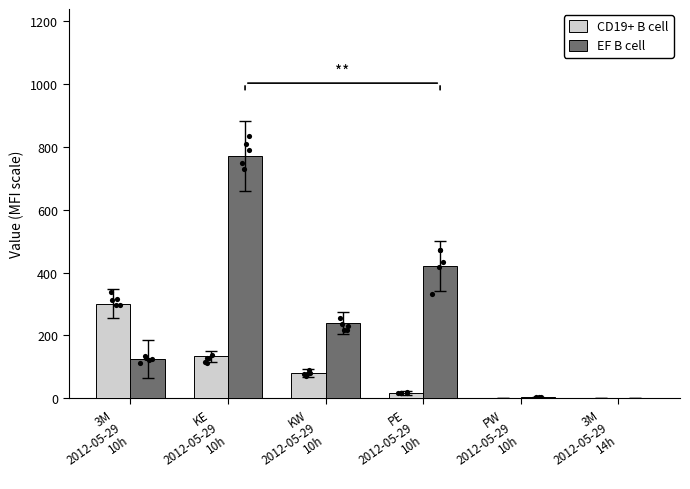

Which series has the largest total across all categories?

EF B cell